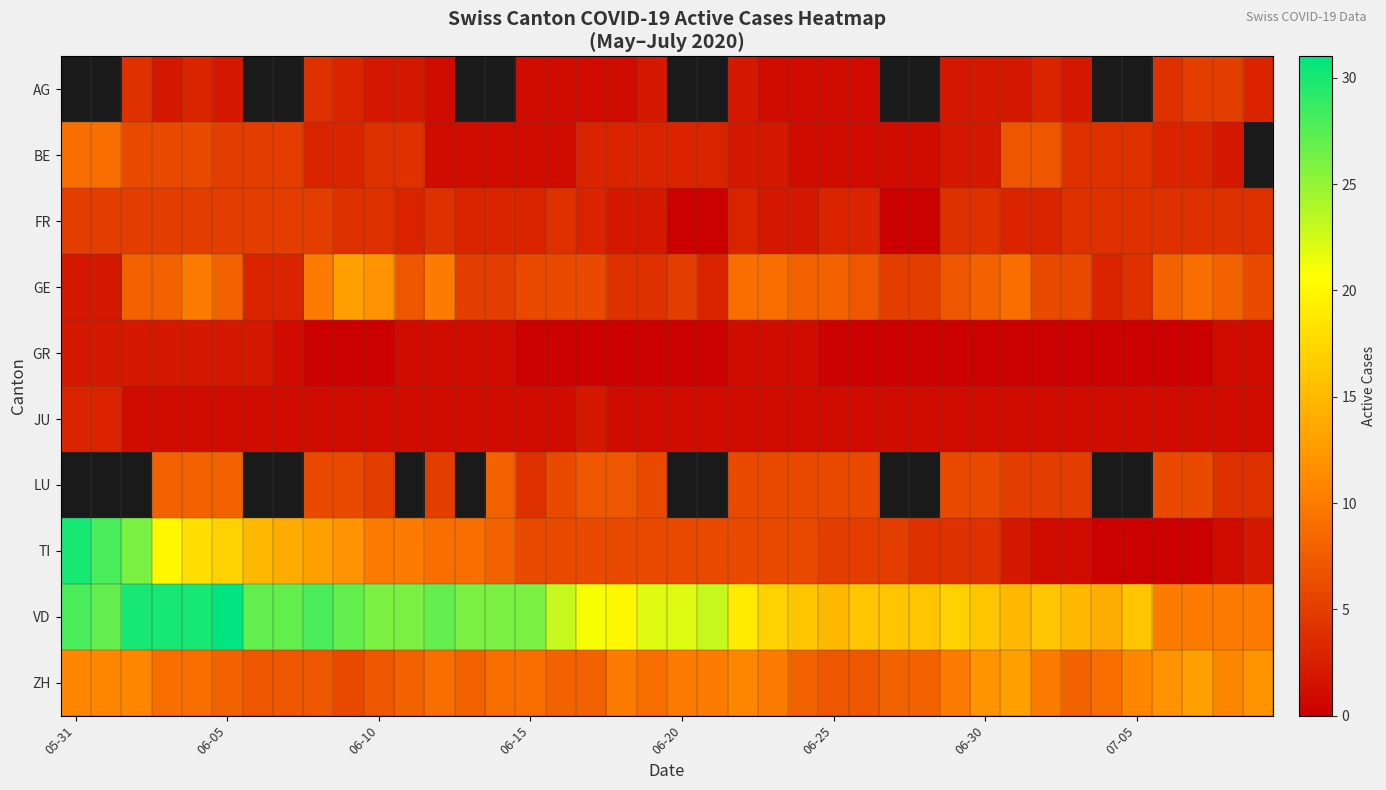

Which series has the largest range (max minus min)?

TI